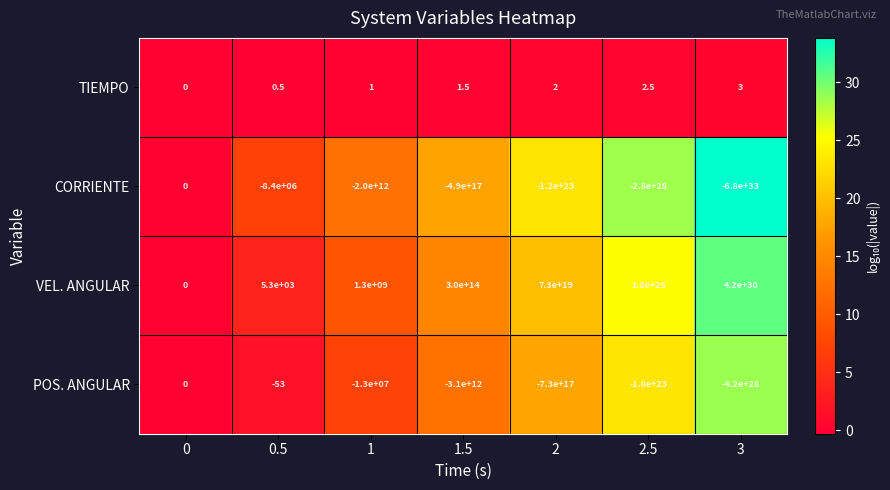

Which series has the largest range (max minus min)?

CORRIENTE